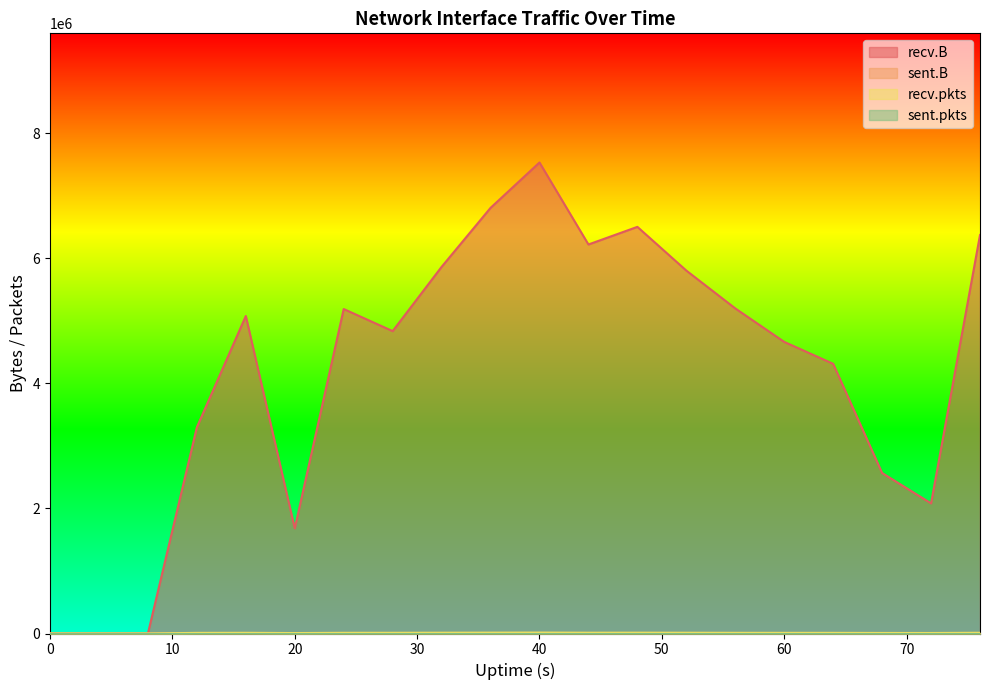

Which series has the largest total across all categories?

recv.B